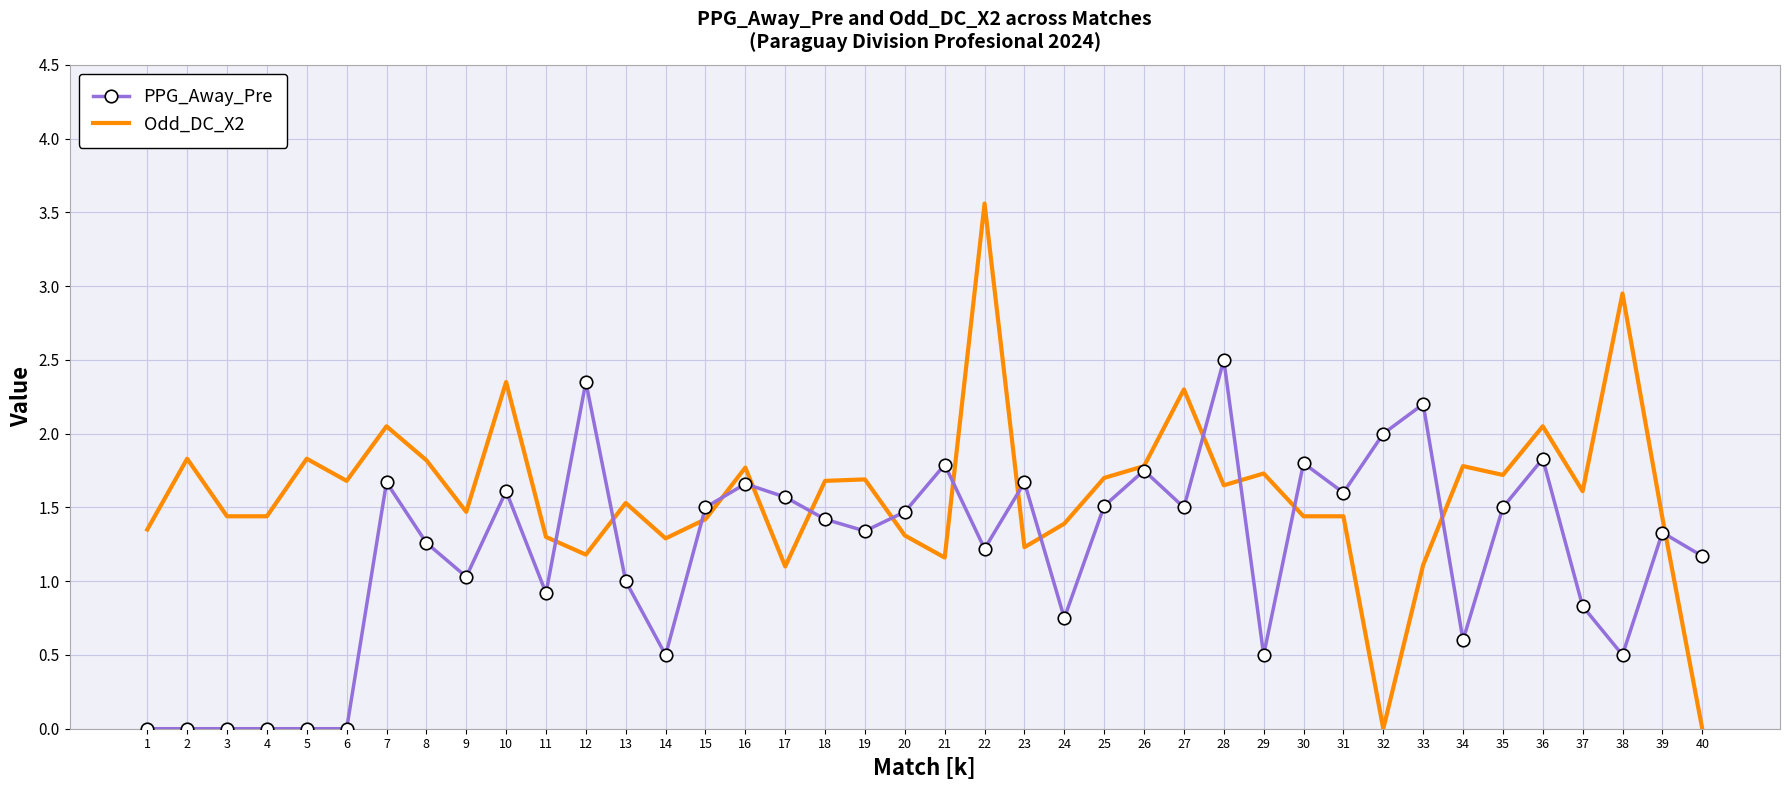

What is the maximum value shown in the chart?

3.6